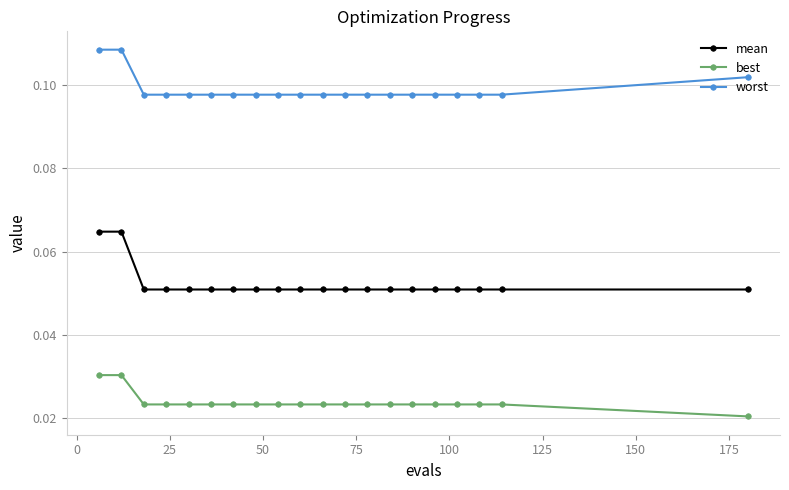

List the series in order of their peak value, highest first.

worst, mean, best